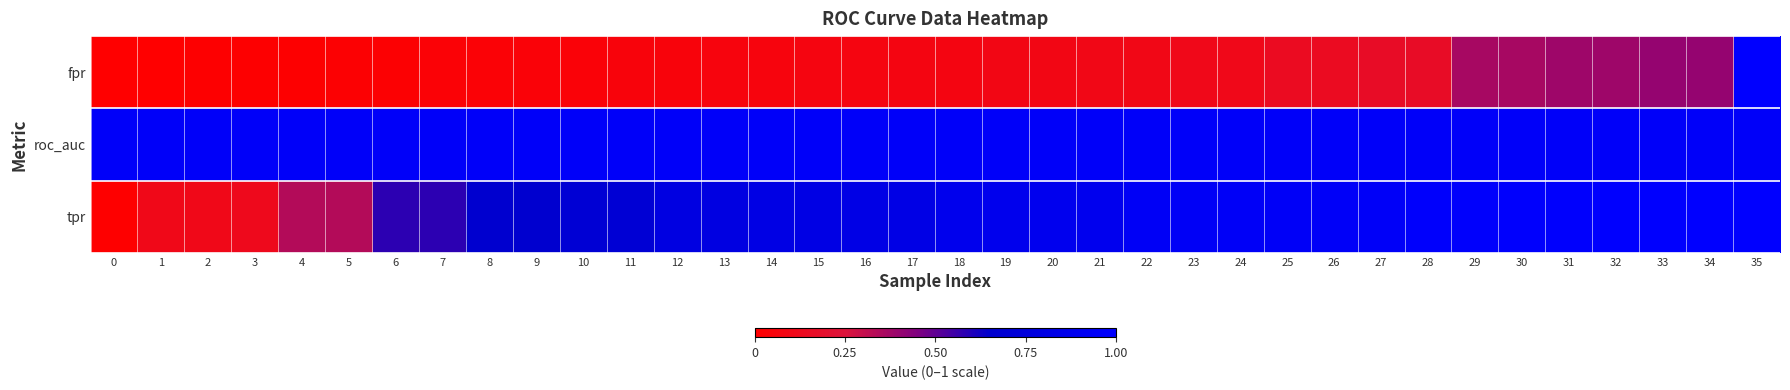

At how many categories does at least one series exceed 0?

36